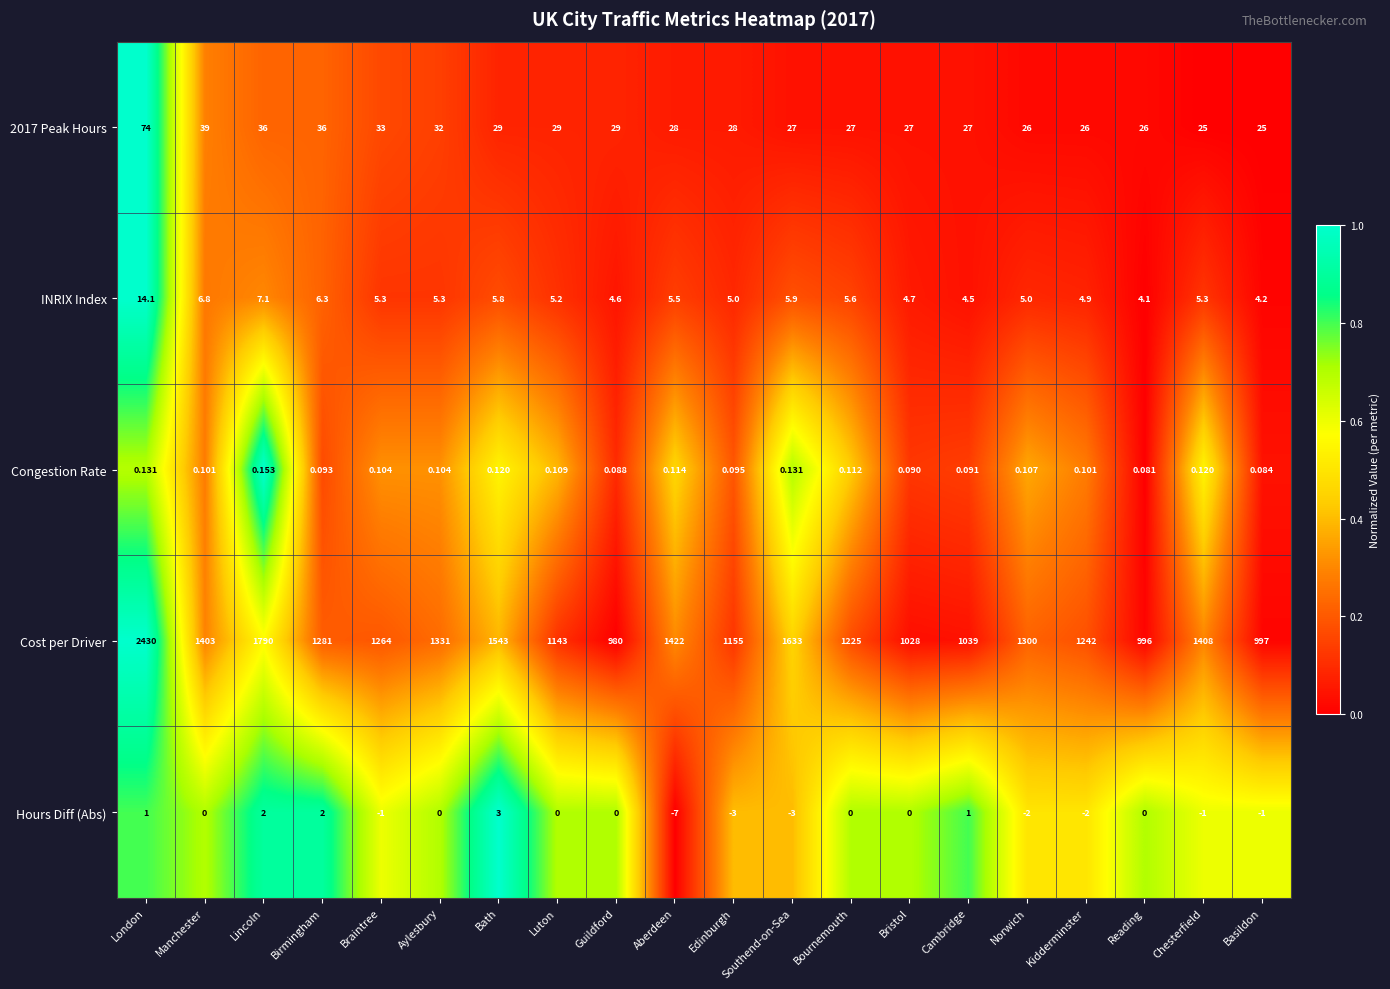

Which series has the largest range (max minus min)?

Cost per Driver